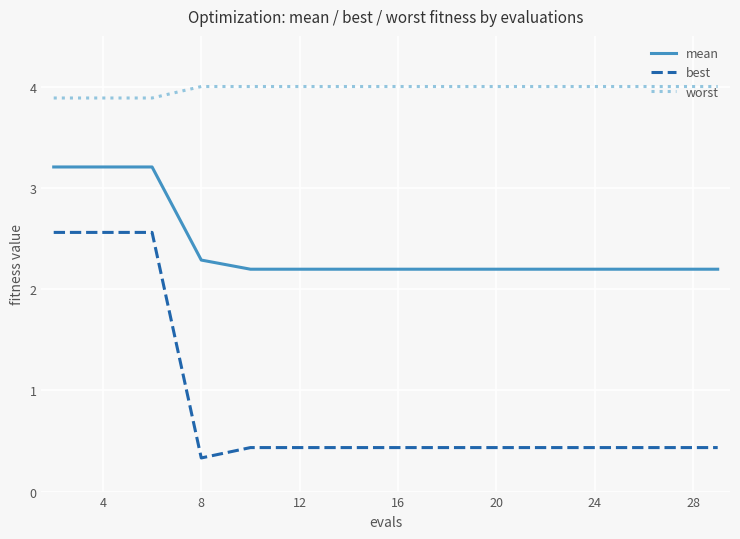

What is the minimum value for best?

0.3